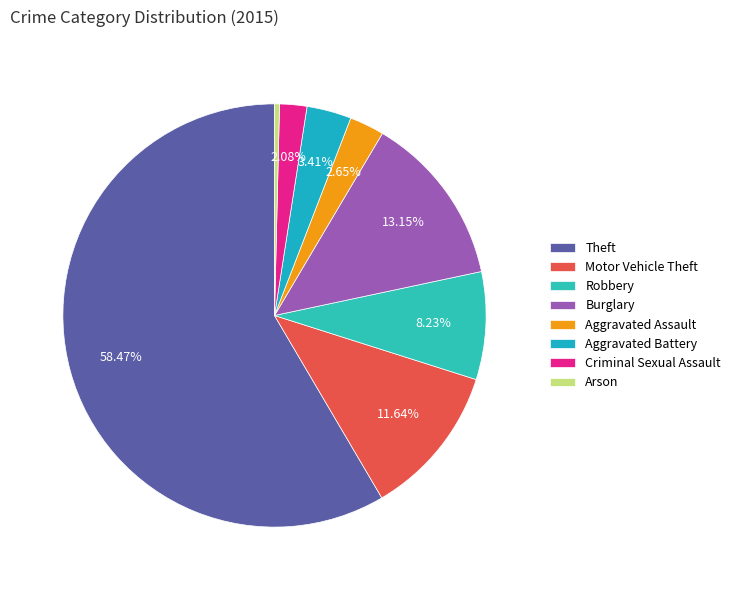

The Arson slice represents 0% of the pie. True or false?

True